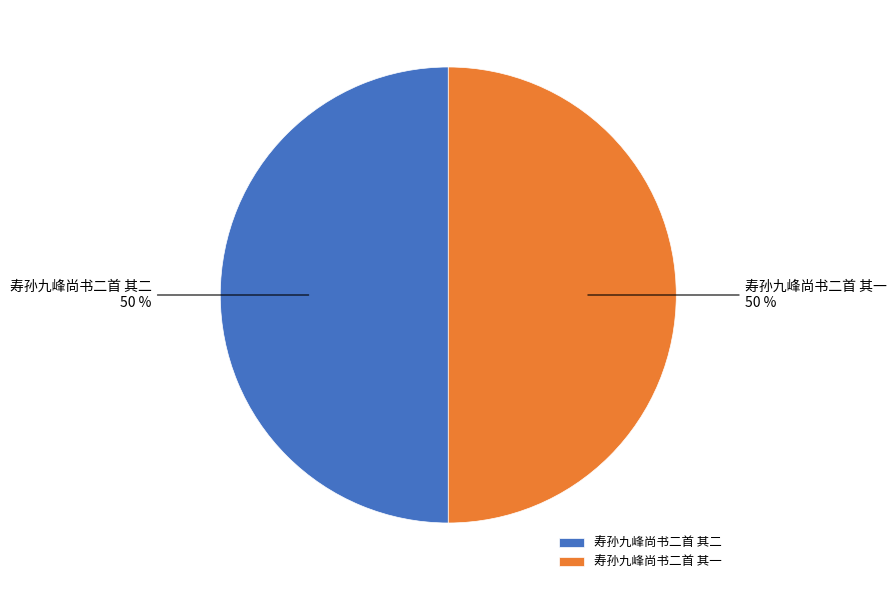

The 寿孙九峰尚书二首 其二 slice represents 61% of the pie. True or false?

False